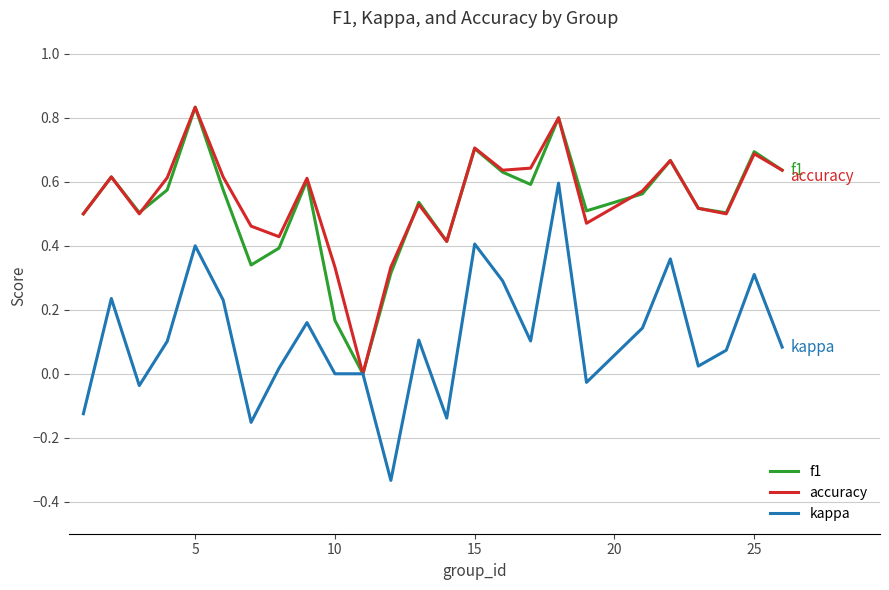

What are all the series names shown in the legend?

f1, accuracy, kappa